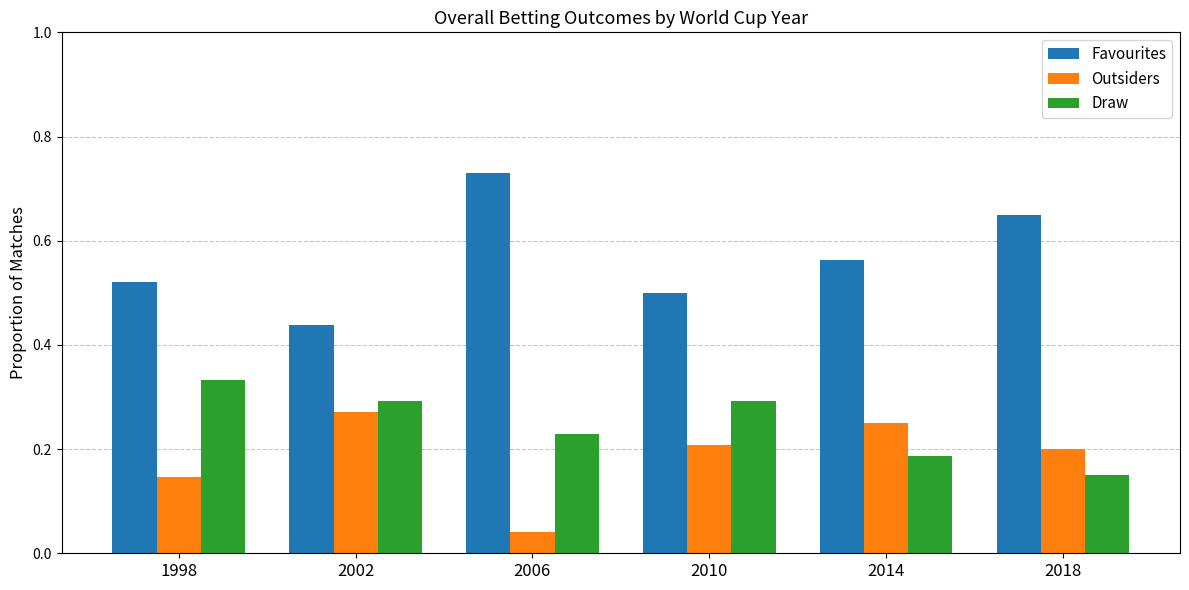

What is the sum of the Favourites values at 2014 and 2018?

1.2